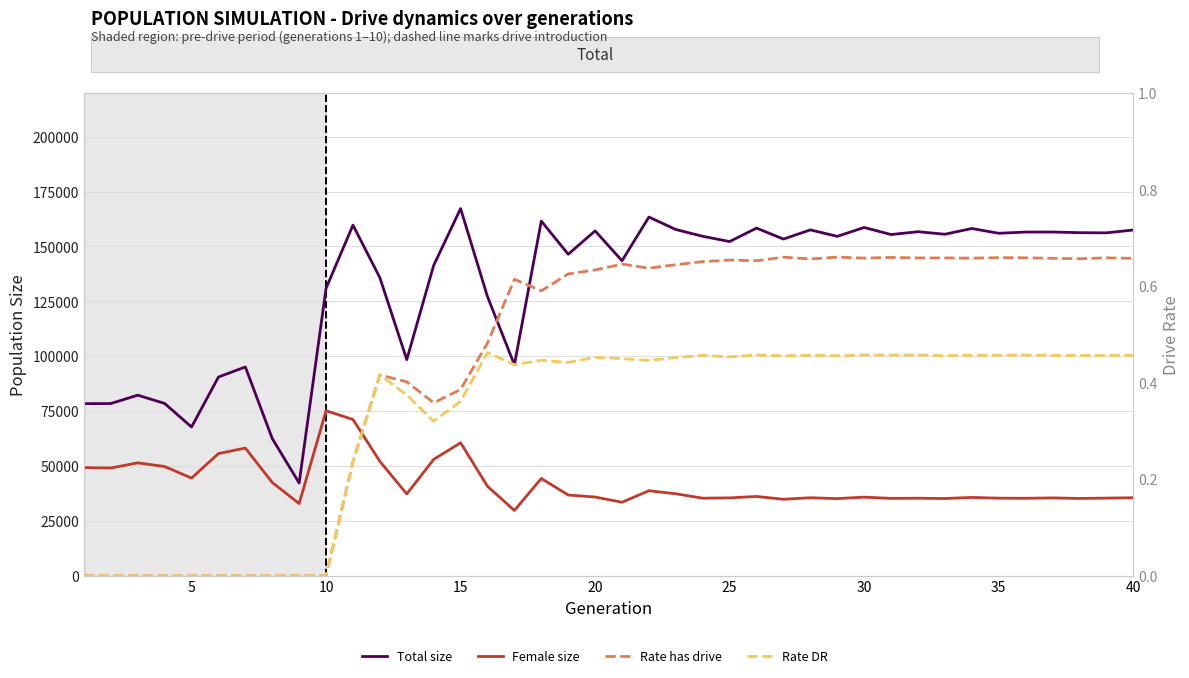

At 40, list the series in order from largest to smallest.

Total size, Female size, Rate has drive, Rate DR